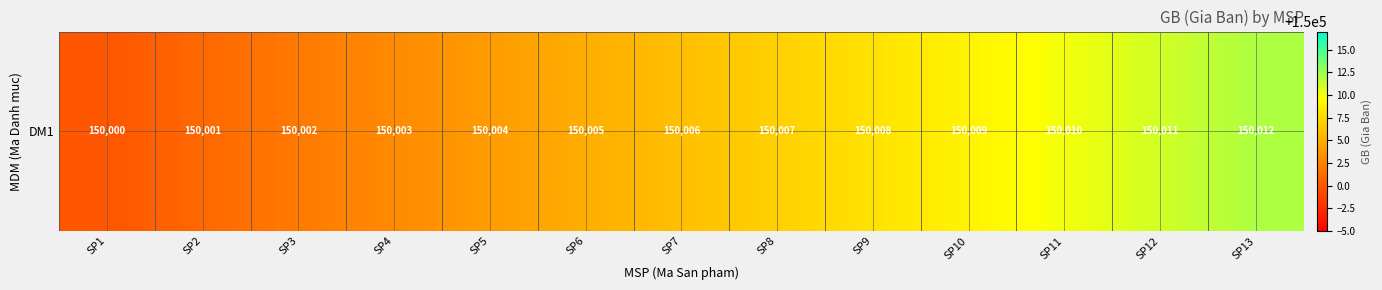

Reading left to right, list all the values displayed in this chart.

SP1=150000	SP2=150001	SP3=150002	SP4=150003	SP5=150004	SP6=150005	SP7=150006	SP8=150007	SP9=150008	SP10=150009	SP11=150010	SP12=150011	SP13=150012